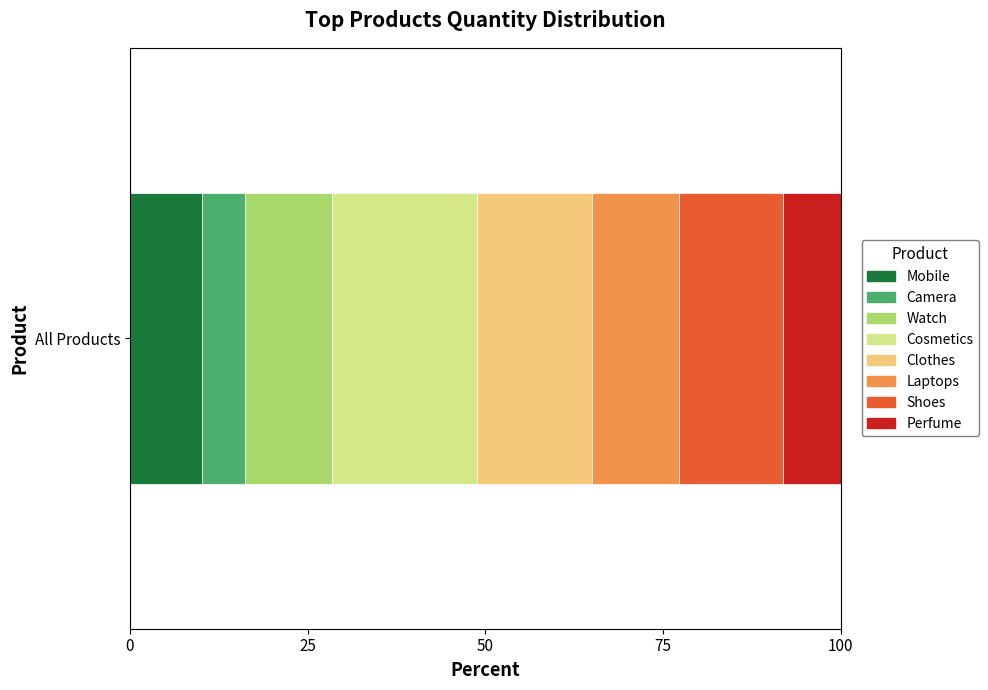

What is the lowest value of the Mobile series?

10.2